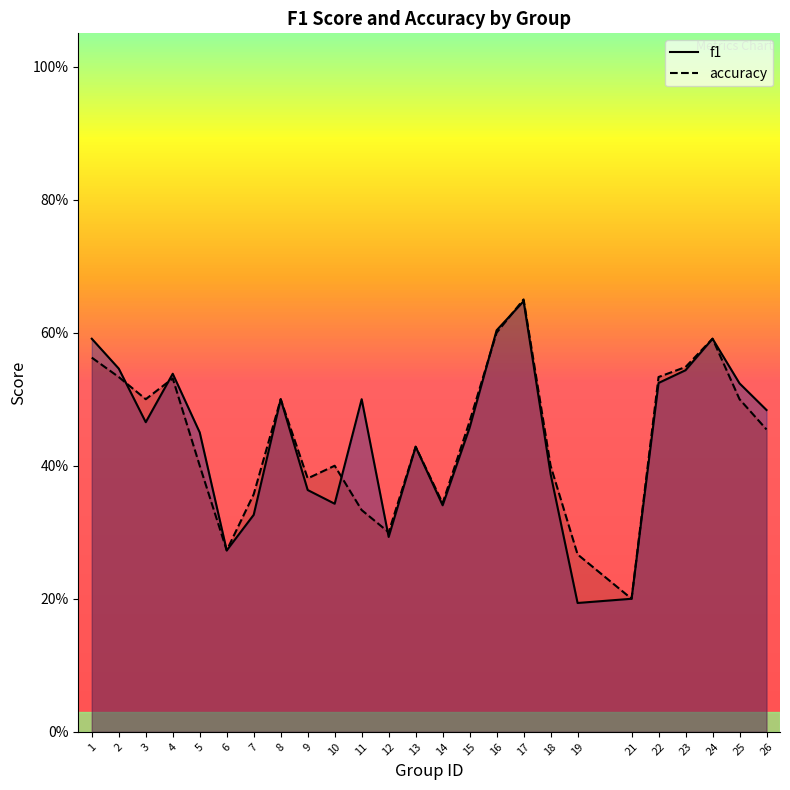

List the labels in order of f1 value, smallest first.

19, 21, 6, 12, 7, 14, 10, 9, 18, 13, 5, 15, 3, 26, 8, 11, 25, 22, 4, 23, 2, 1, 24, 16, 17